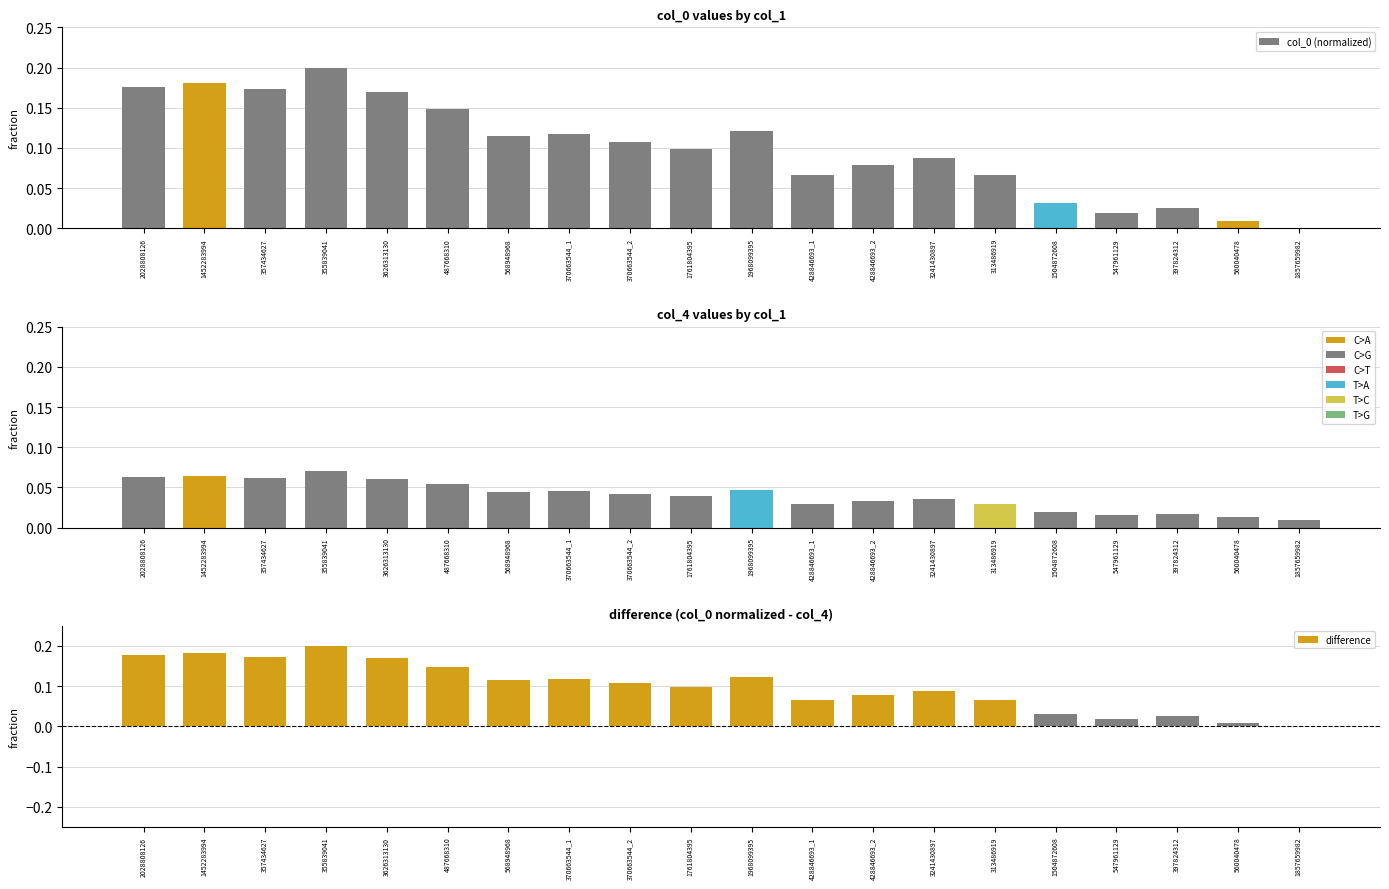

List the labels in order of col_4 (scaled) value, largest first.

355839041, 1452283994, 2028808126, 357434627, 3626313130, 487668310, 1968099395, 370663544_1, 568948968, 370663544_2, 1761804395, 3241430897, 428846693_2, 428846693_1, 313486919, 1504872608, 397824312, 547961129, 560040478, 1857659982